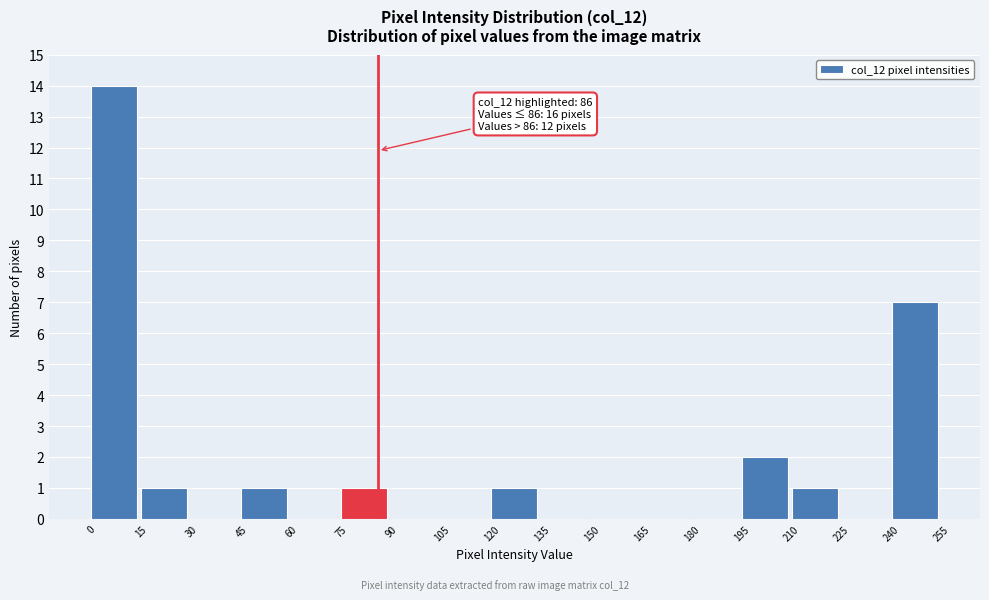

Which range on the x-axis has the tallest bar?

0 to 15